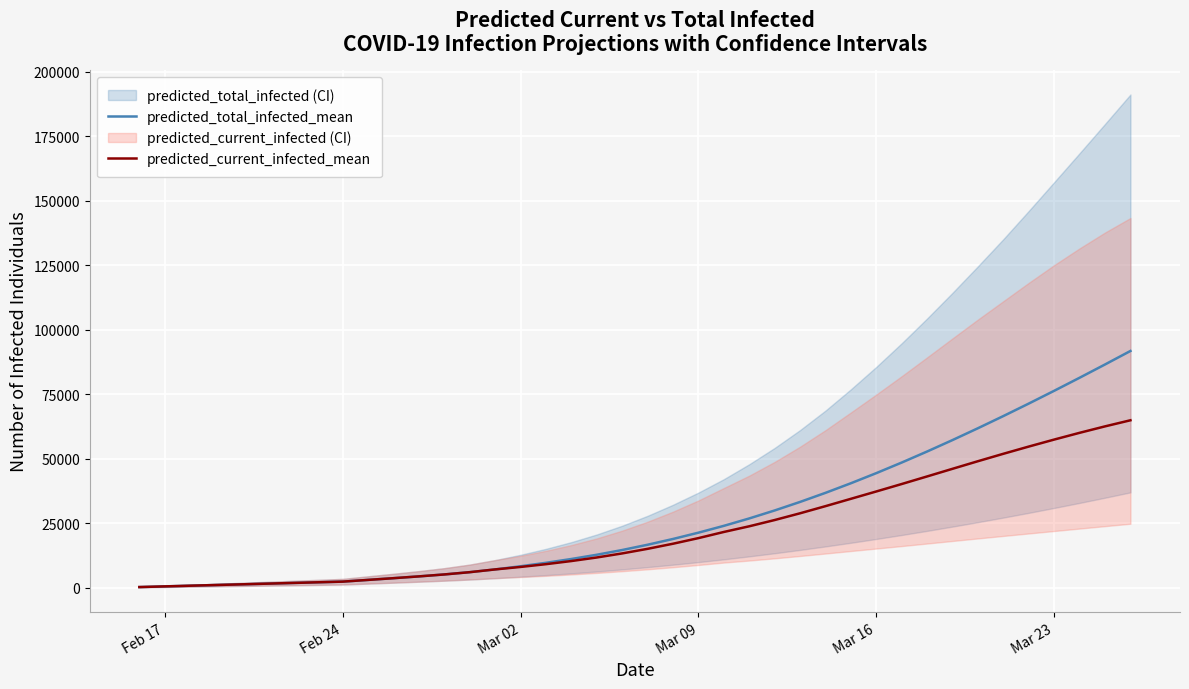

List the series in order of their overall mean, lowest first.

predicted_current_infected_mean, predicted_total_infected_mean